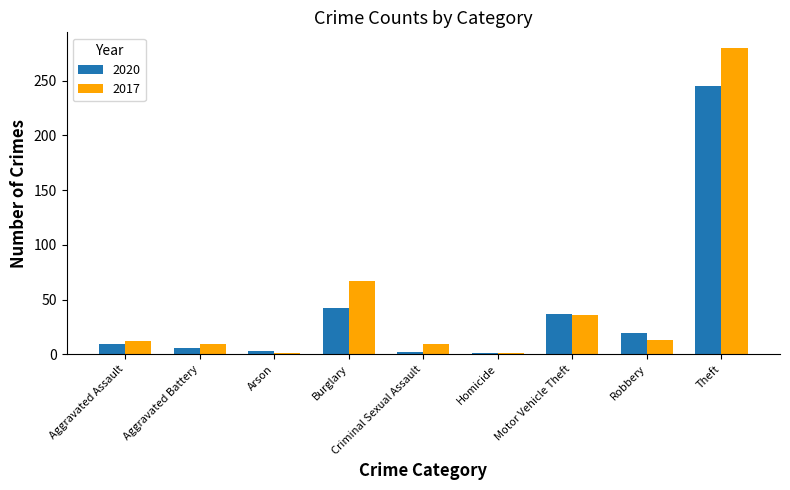

What is the sum of all 2020 values?

364